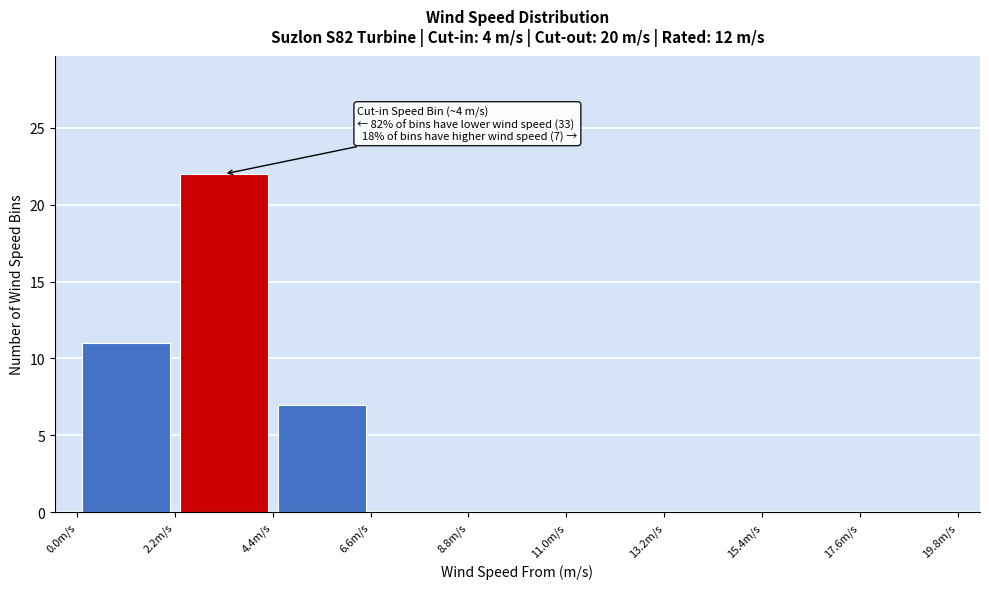

Over which range of the x-axis is the bar tallest?

2.2 to 4.4